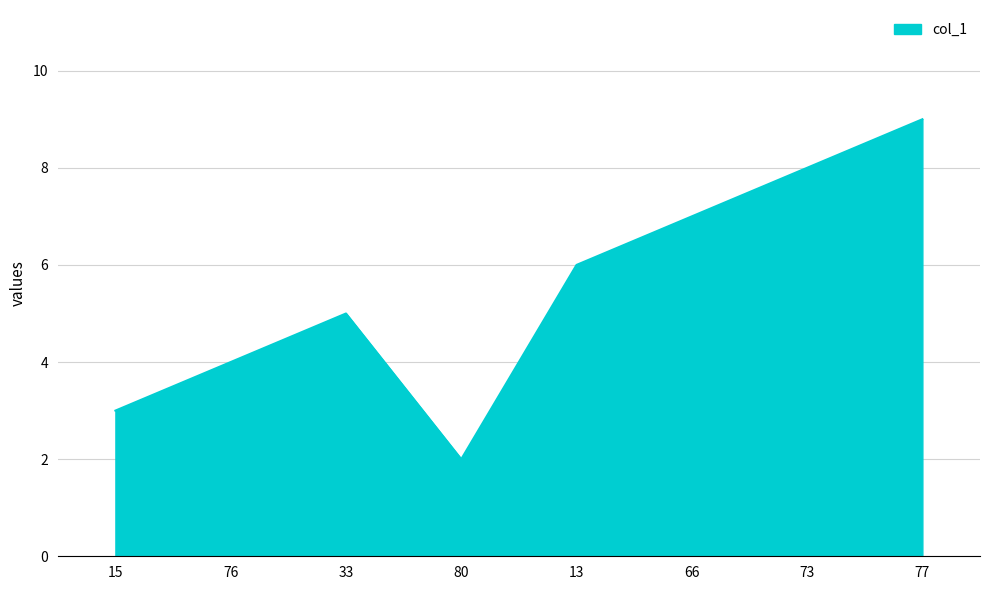

What is the sum of the values at 13 and 80?

8